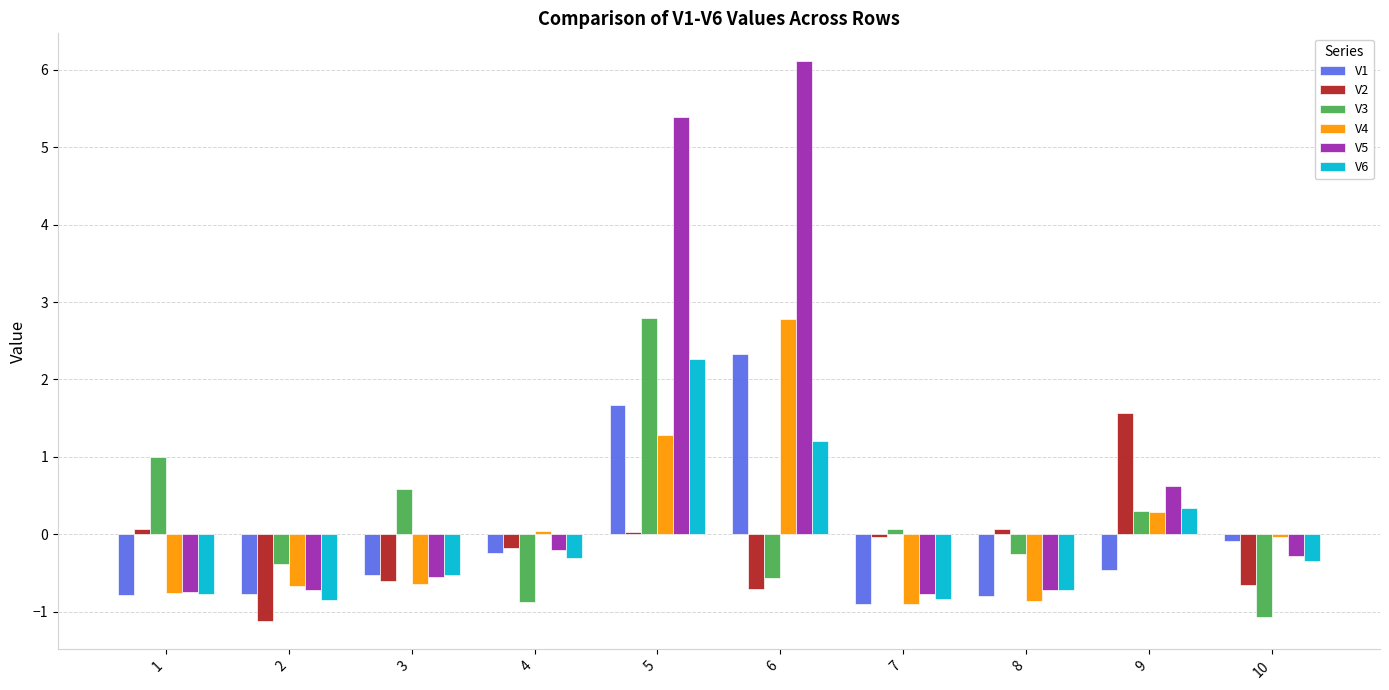

Which series has the largest total across all categories?

V5